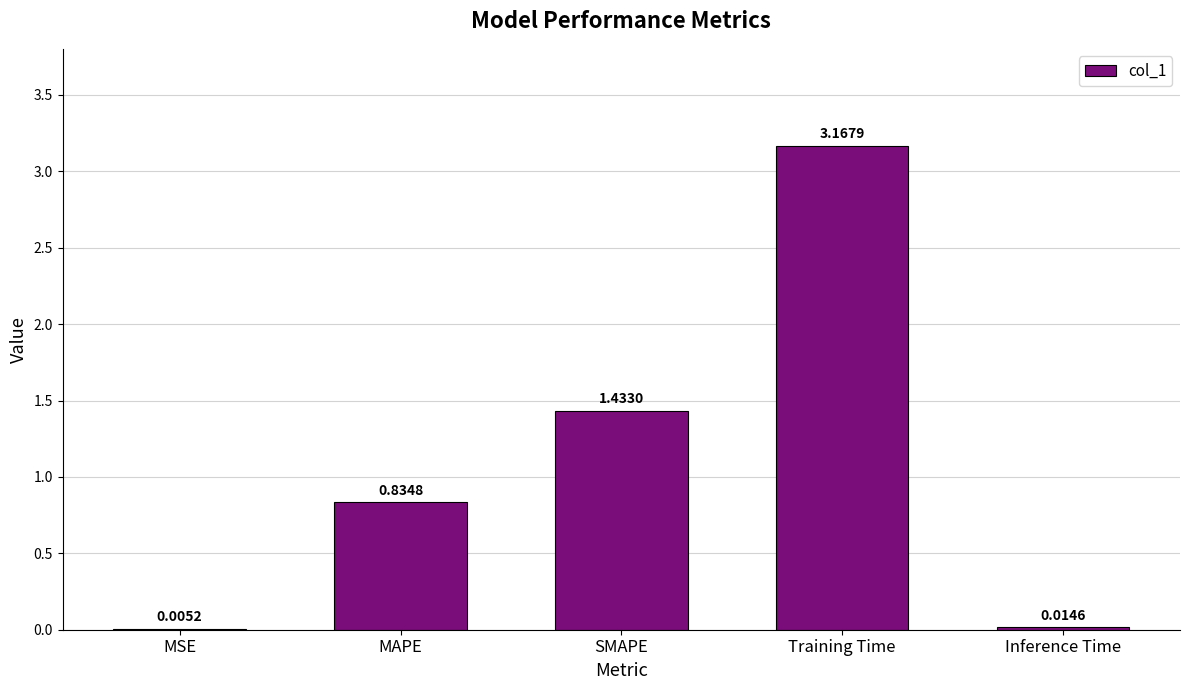

Which category has the highest value across all series?

Training Time